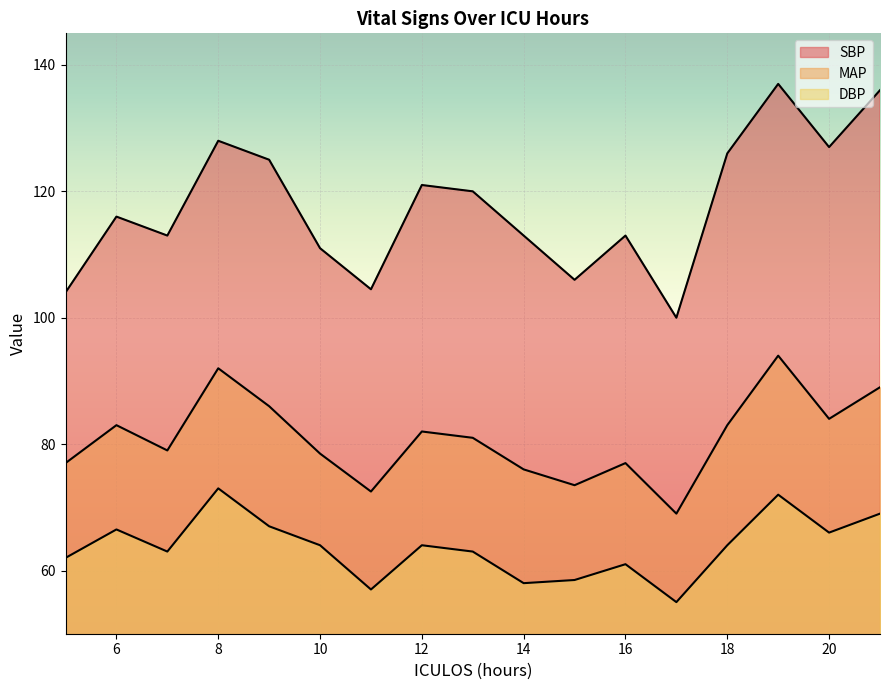

What is the approximate value of DBP at 9?

67.0